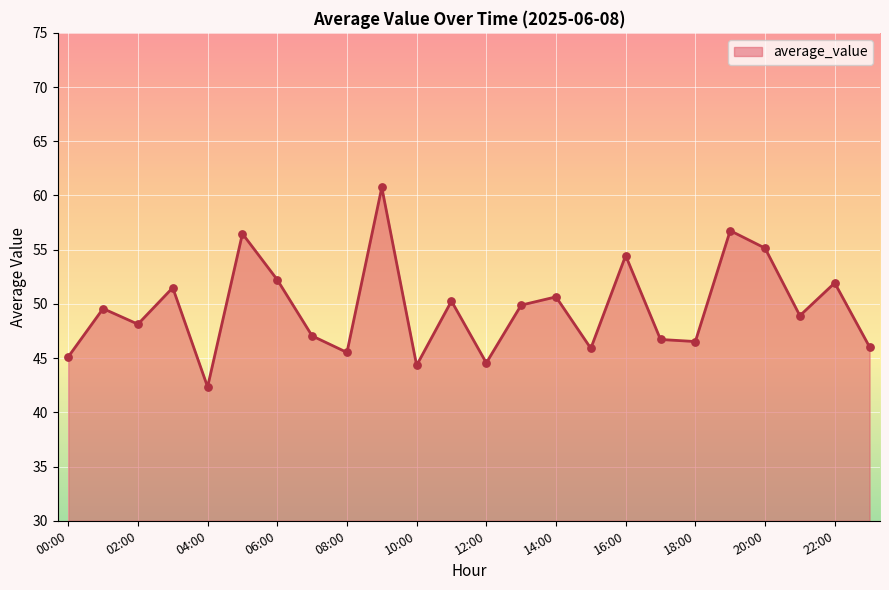

What is the difference between the maximum and minimum values?

18.4